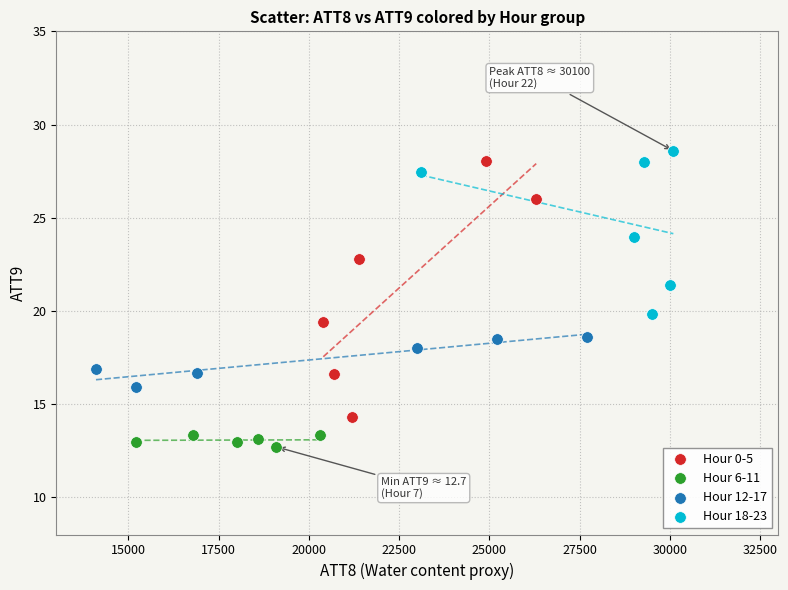

Which series contains the highest Y value?

Hour 18-23